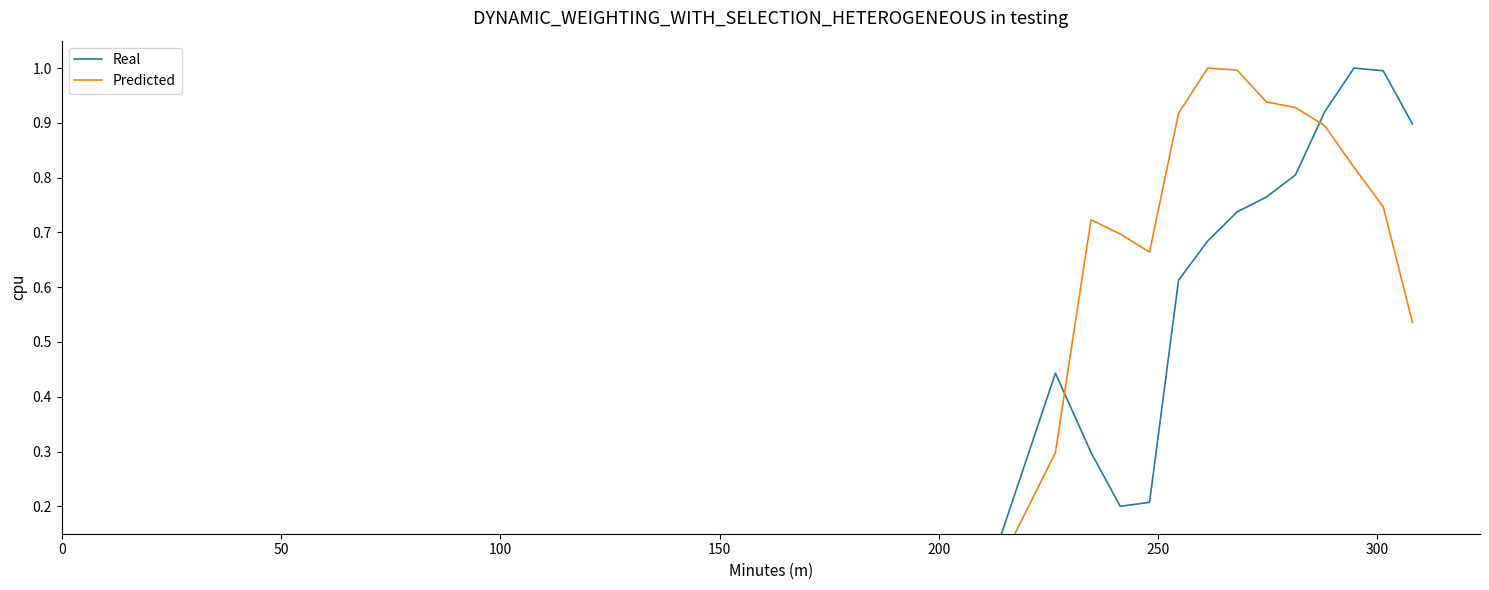

Which series has the largest total across all categories?

Predicted